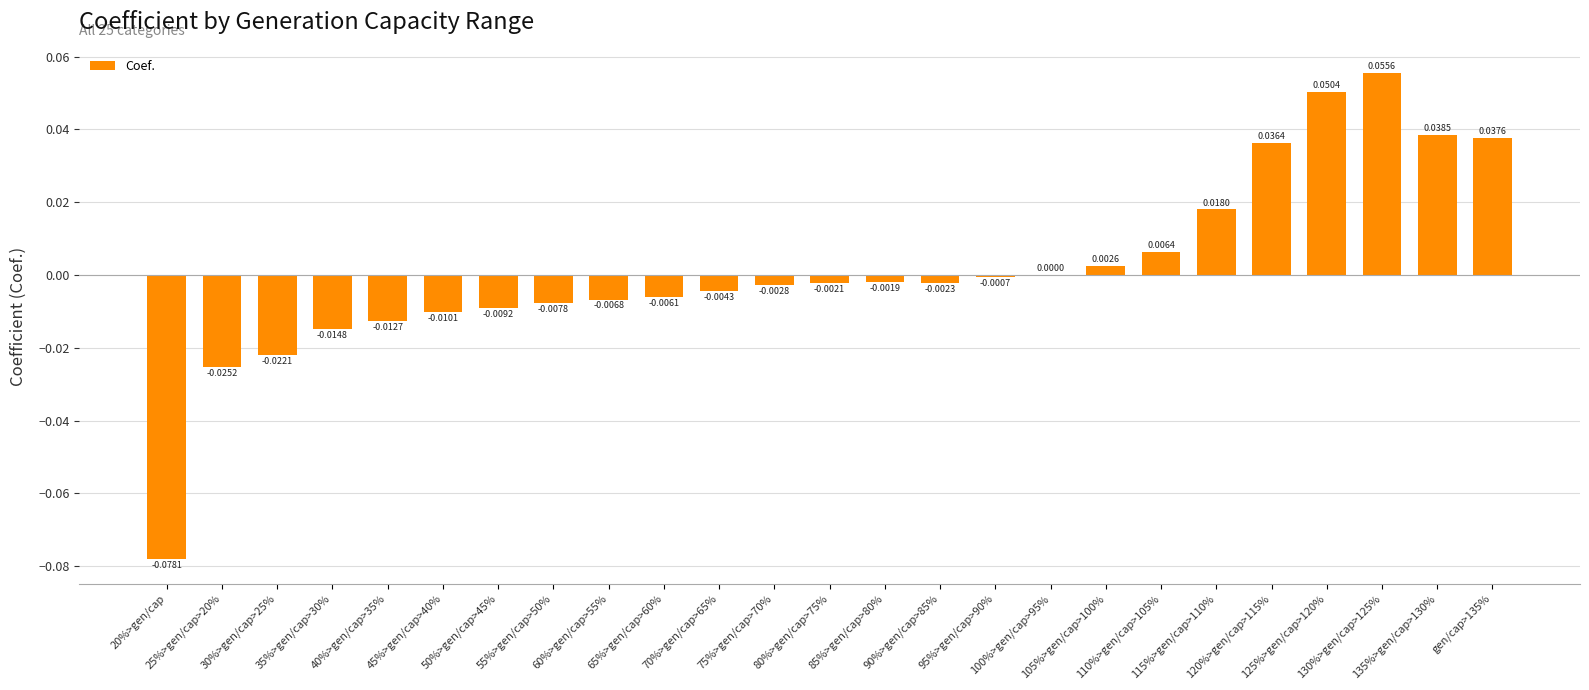

Are the bars horizontal?

No